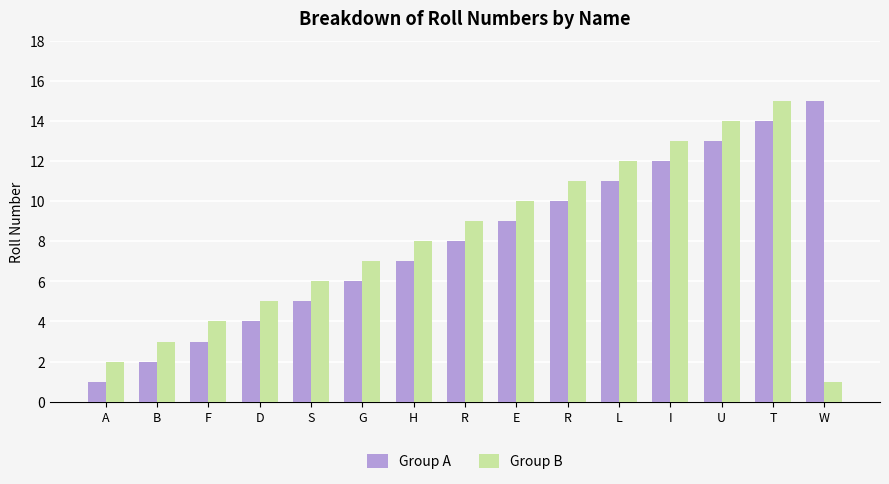

What is the label of the 11th bar from the right?

S